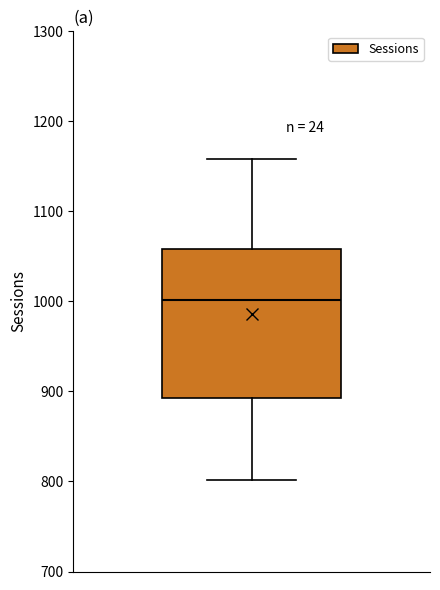

Transcribe this box plot: give where the median line is, the range the box spans, and where the two whiskers end, as read against the y-axis. The values are not printed on the chart, so give them approximately, as read against the axis.

median 1000, box 890 to 1060, whiskers 800 to 1160